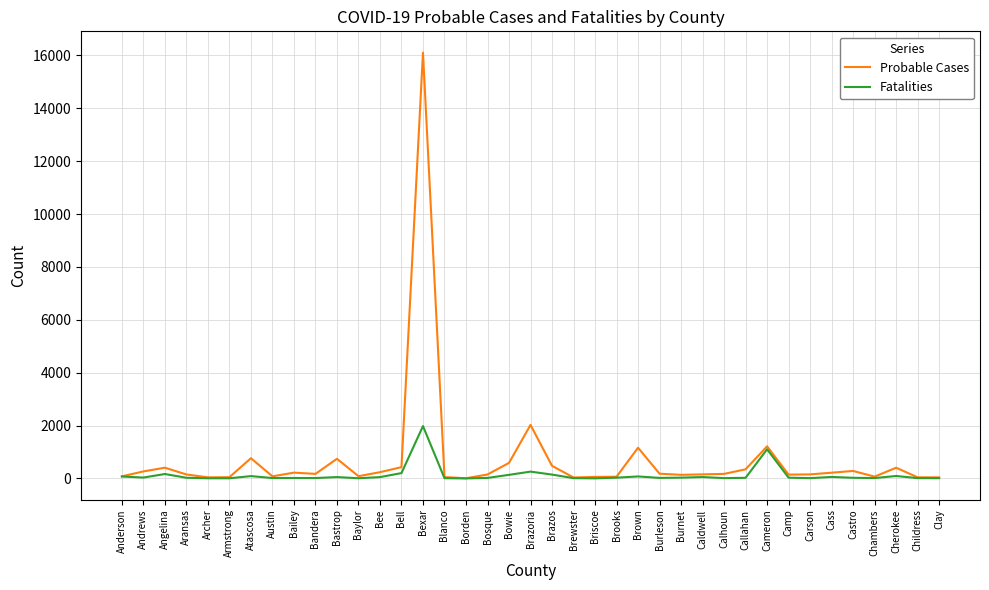

At which category does the chart reach its peak across all series?

Bexar